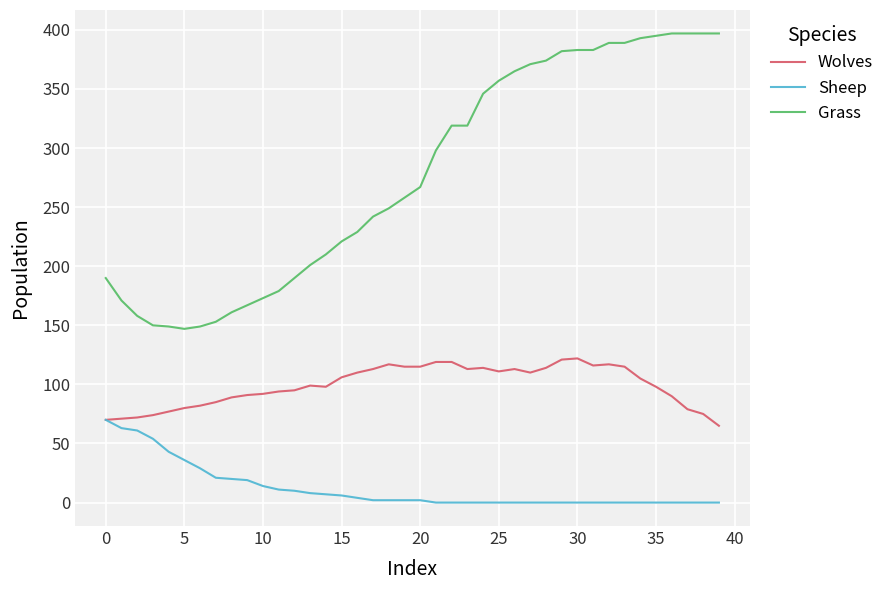

List the series in order of their peak value, lowest first.

Sheep, Wolves, Grass